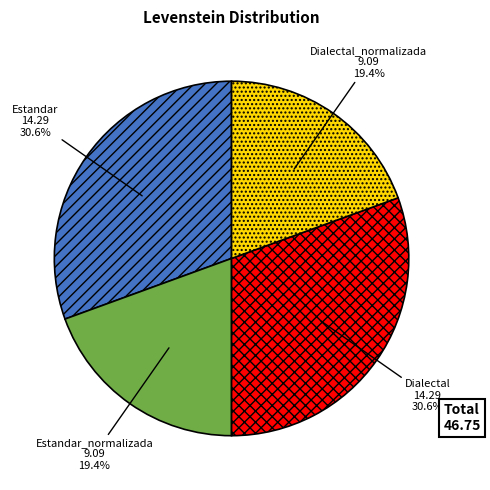

Is there a majority slice in this chart?

No